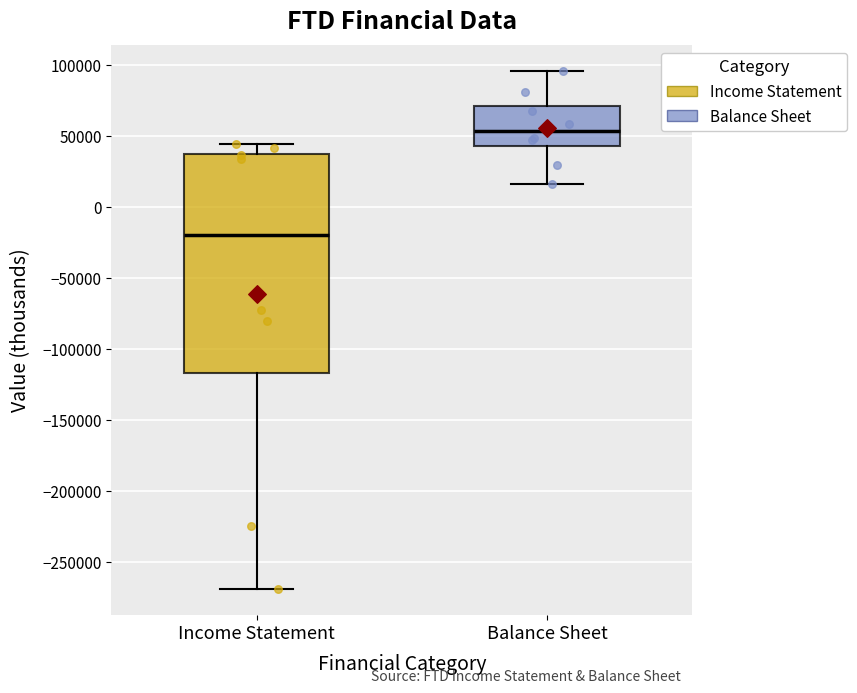

Which box has the highest median line?

Balance Sheet